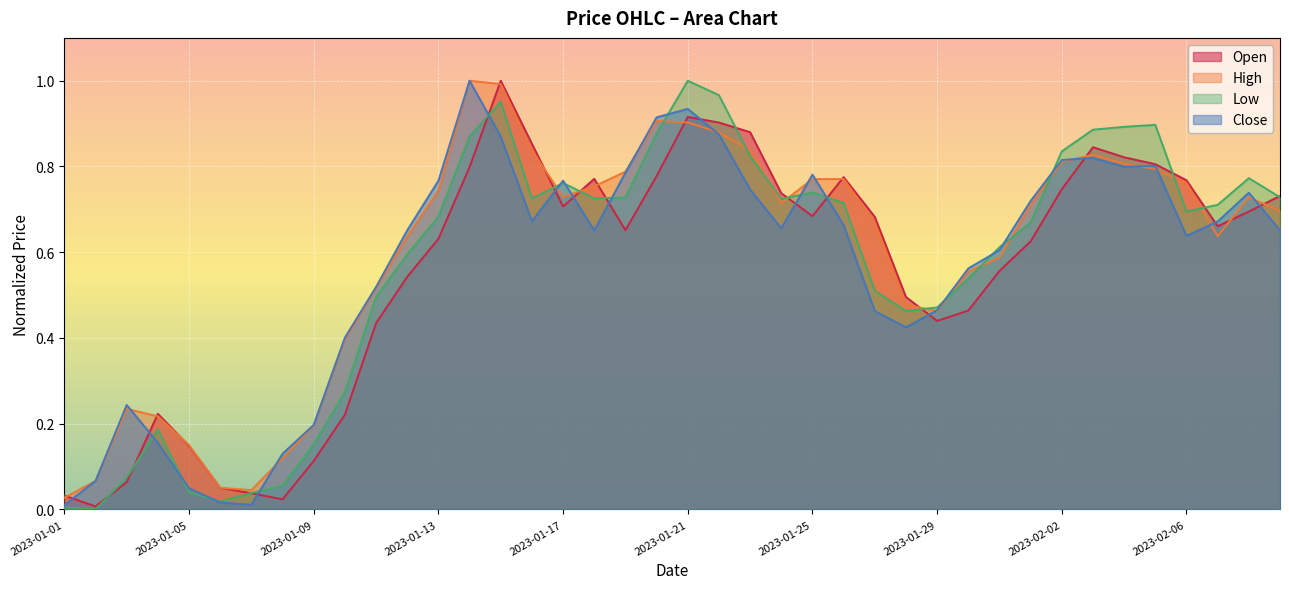

In Low, how many points are higher than both neighbors (excluding endpoints)?

7